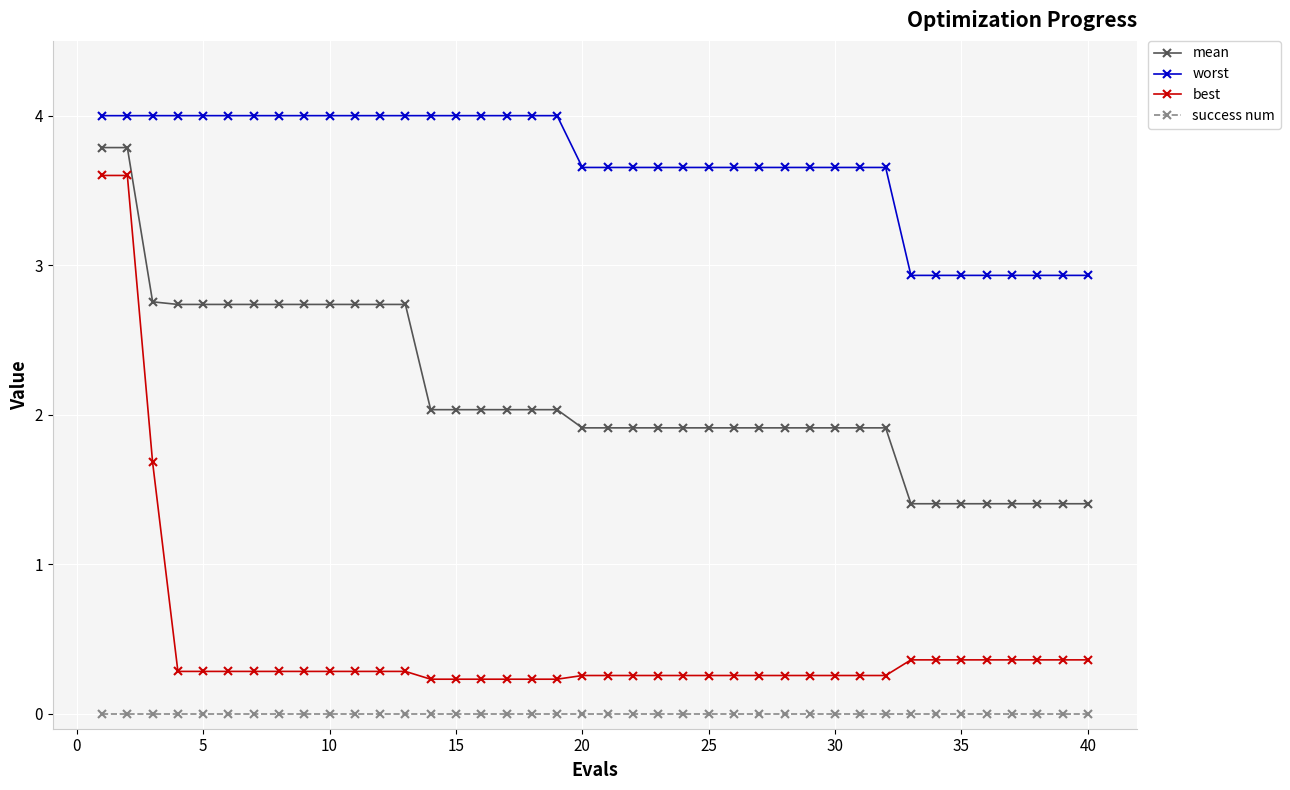

List the series in order of their peak value, lowest first.

success num, best, mean, worst